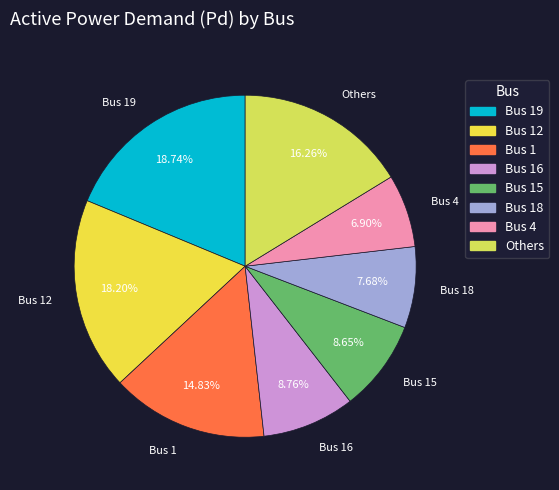

Does any single category account for the majority?

No